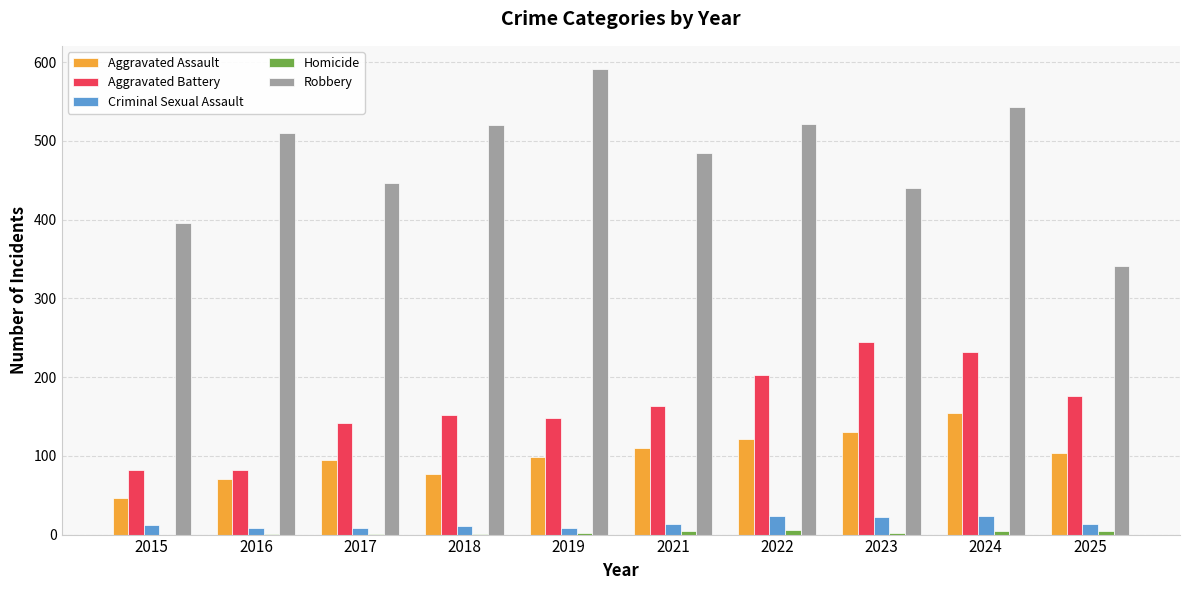

How many distinct data groups are displayed?

5